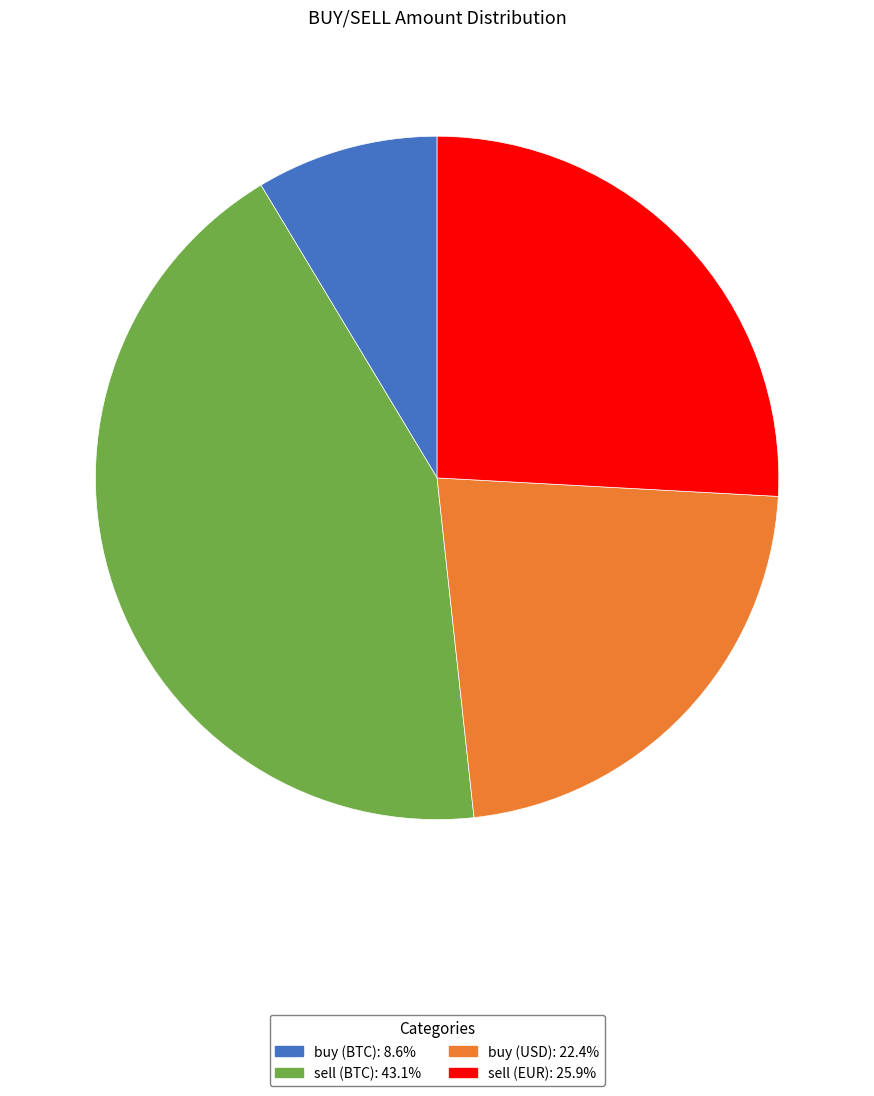

True or false: sell (BTC) accounts for 29% of the total.

False